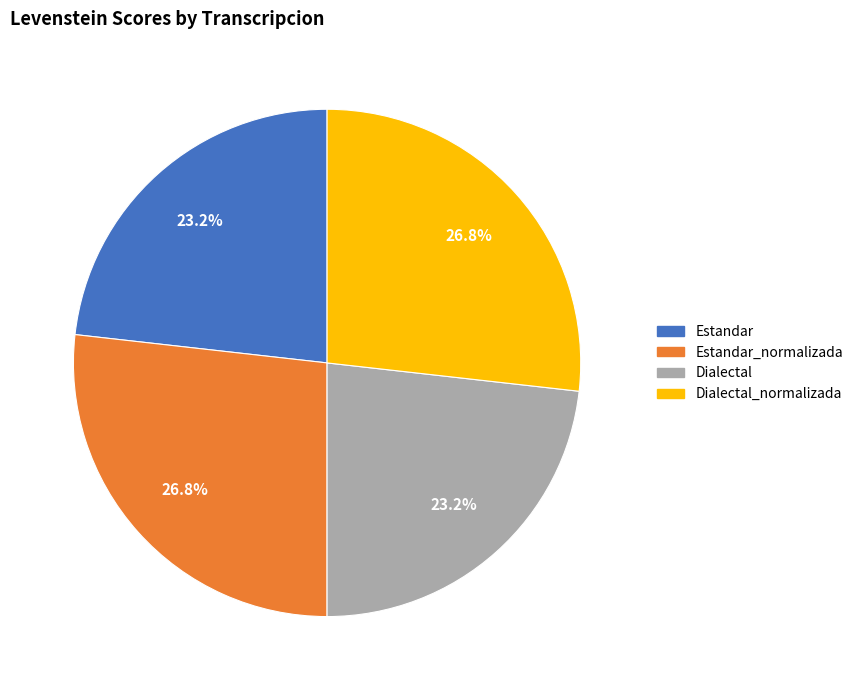

Does any single category account for the majority?

No